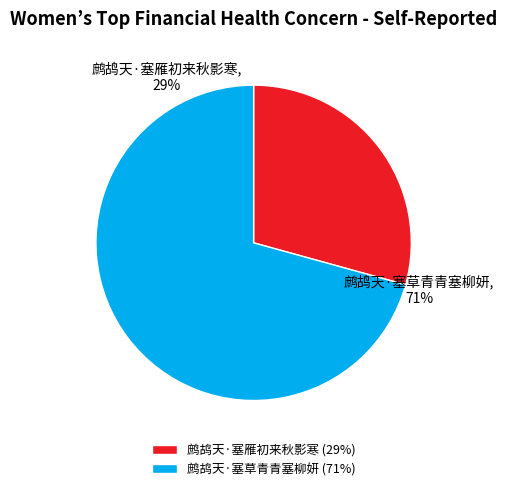

True or false: 鹧鸪天·塞草青青塞柳妍 accounts for 62% of the total.

False